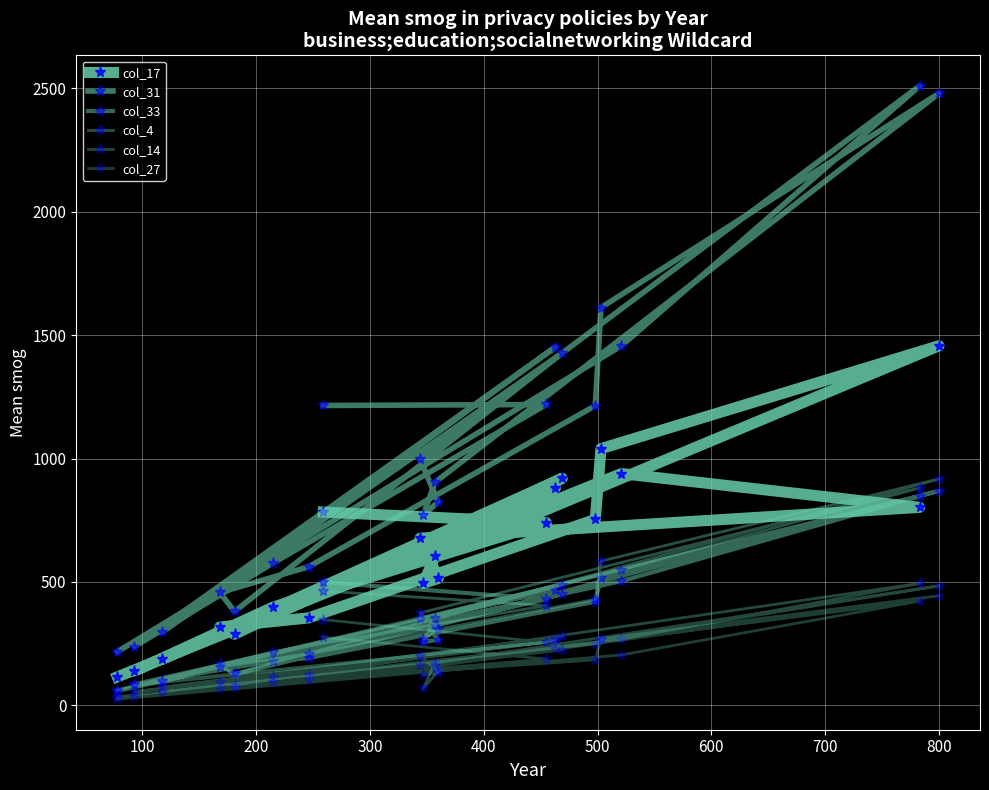

Count the number of categories in the chart.

20